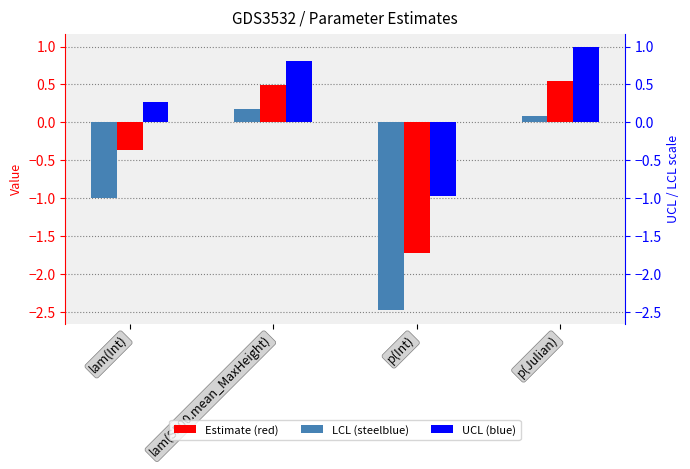

What is the sum of the UCL values at p(Int) and lam(S500.mean_MaxHeight)?

-0.2